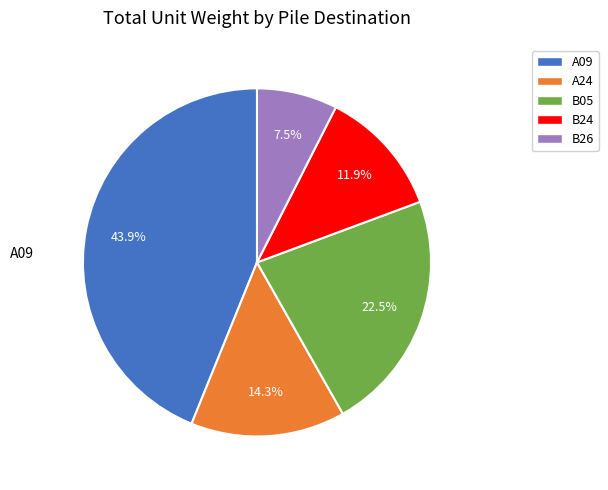

Does any single category account for the majority?

No